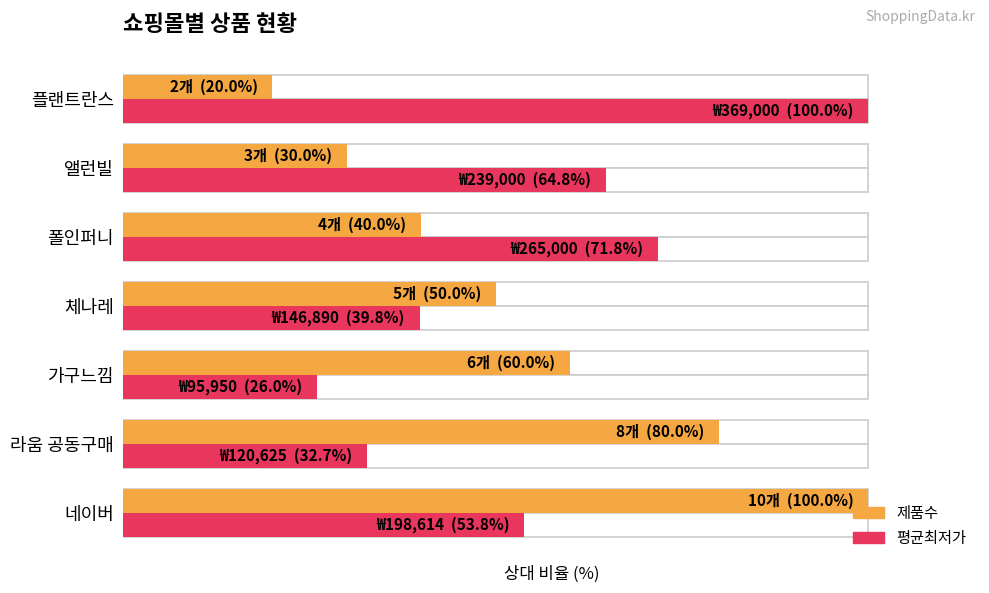

Reading right to left, extract all data points from this chart.

제품수(상대%): 20.0	30.0	40.0	50.0	60.0	80.0	100.0
평균최저가(상대%): 100.0	64.8	71.8	39.8	26.0	32.7	53.8